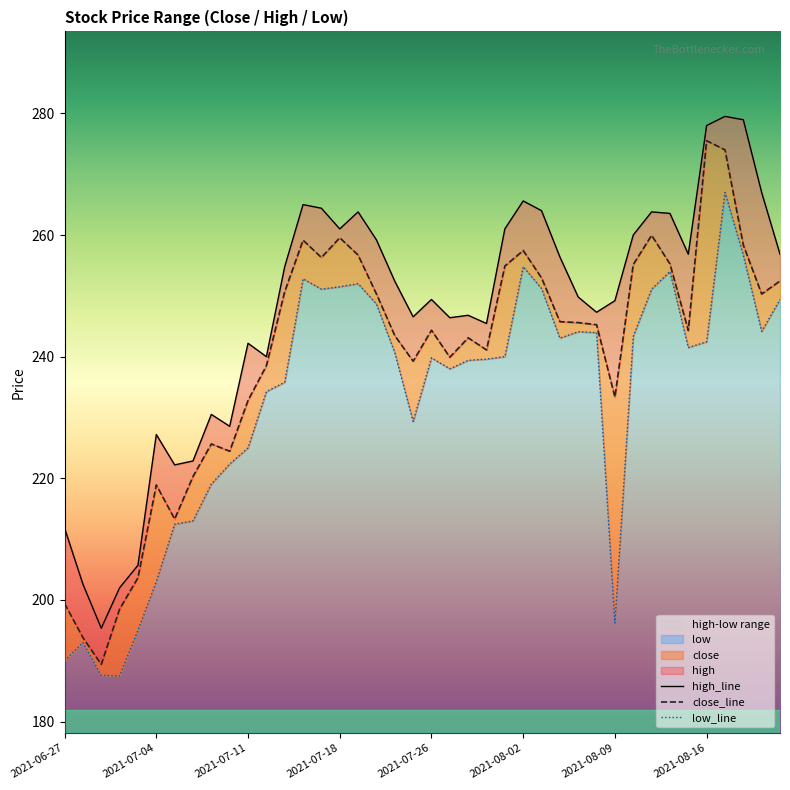

True or false: high and low cross at least once.

False